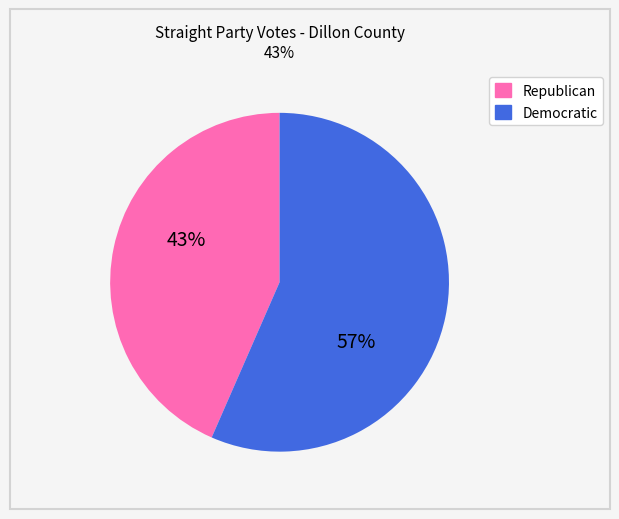

How many segments does this pie chart have?

2